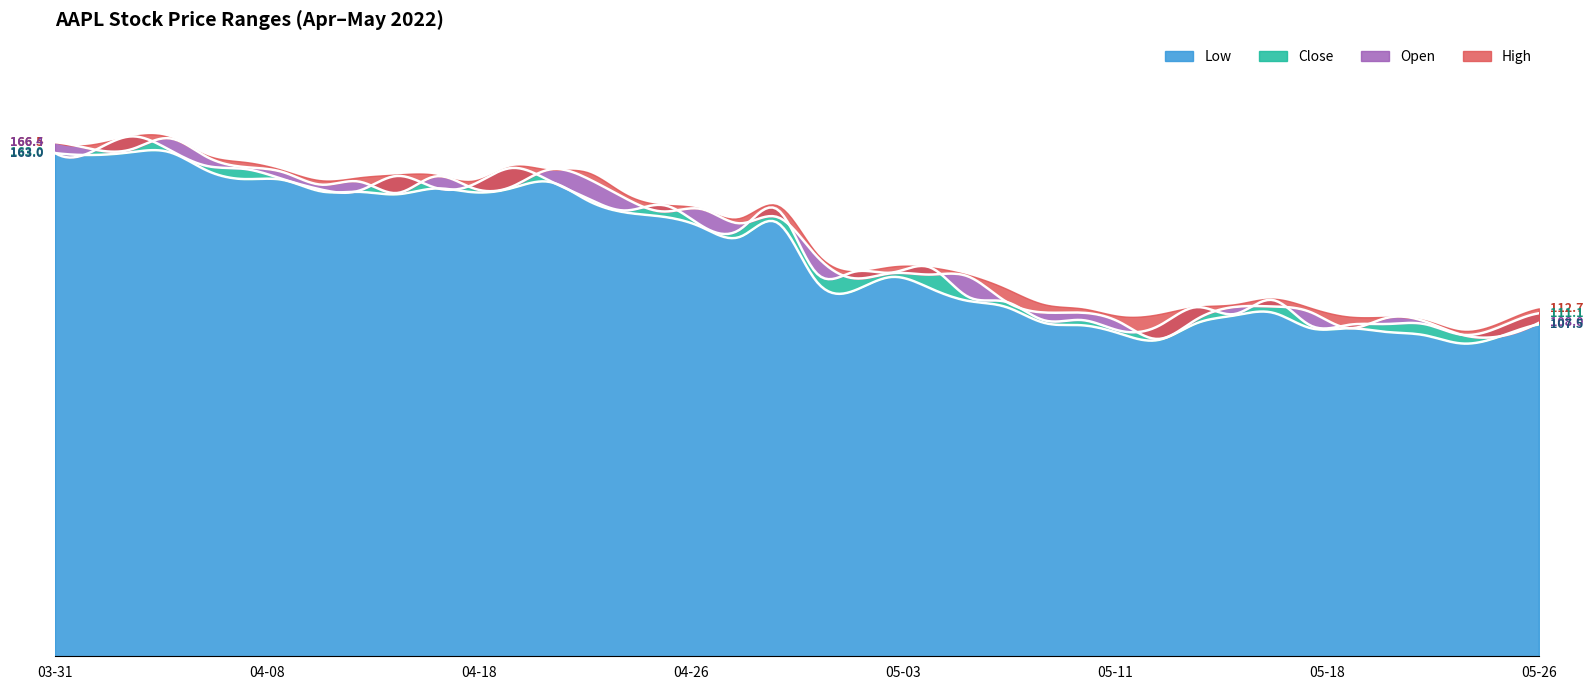

At which label does Low first exceed 135?

2022-03-31